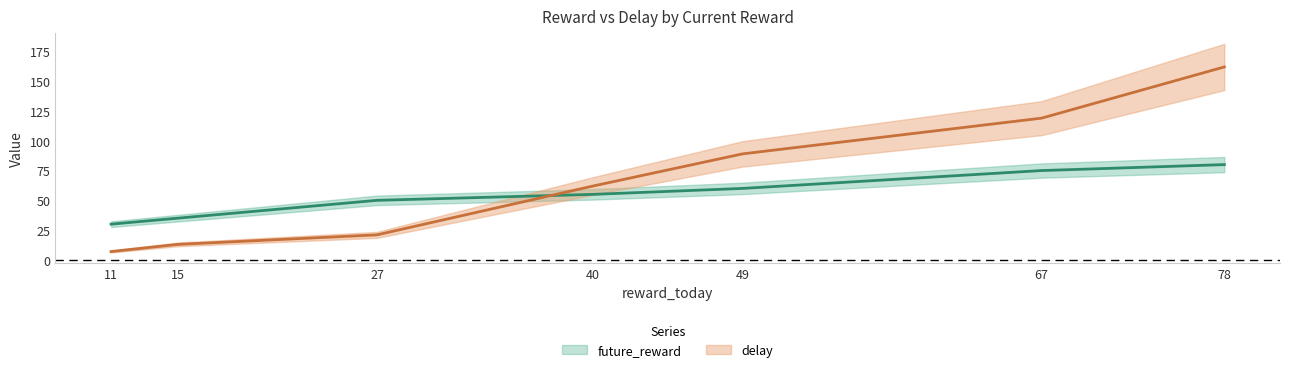

Between 78 and 49, which is larger?

78